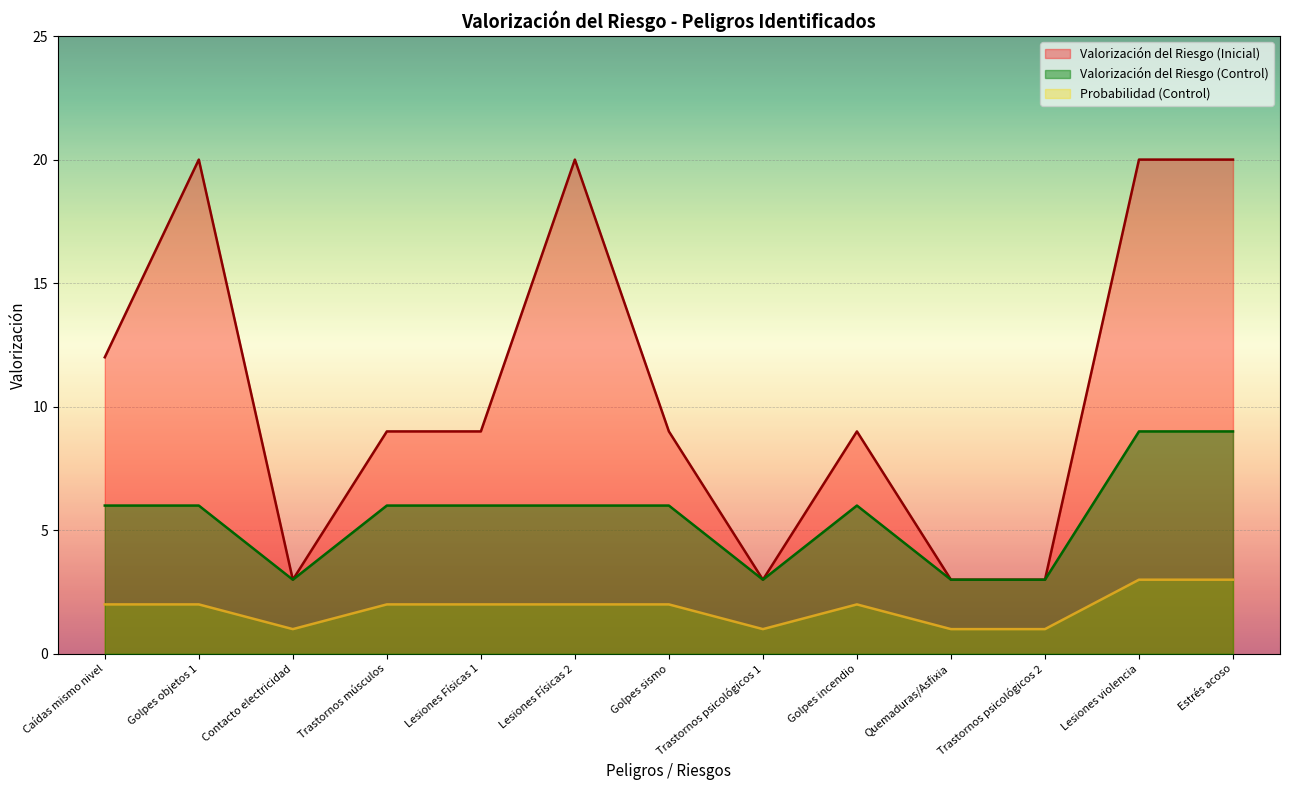

How many distinct data groups are displayed?

3